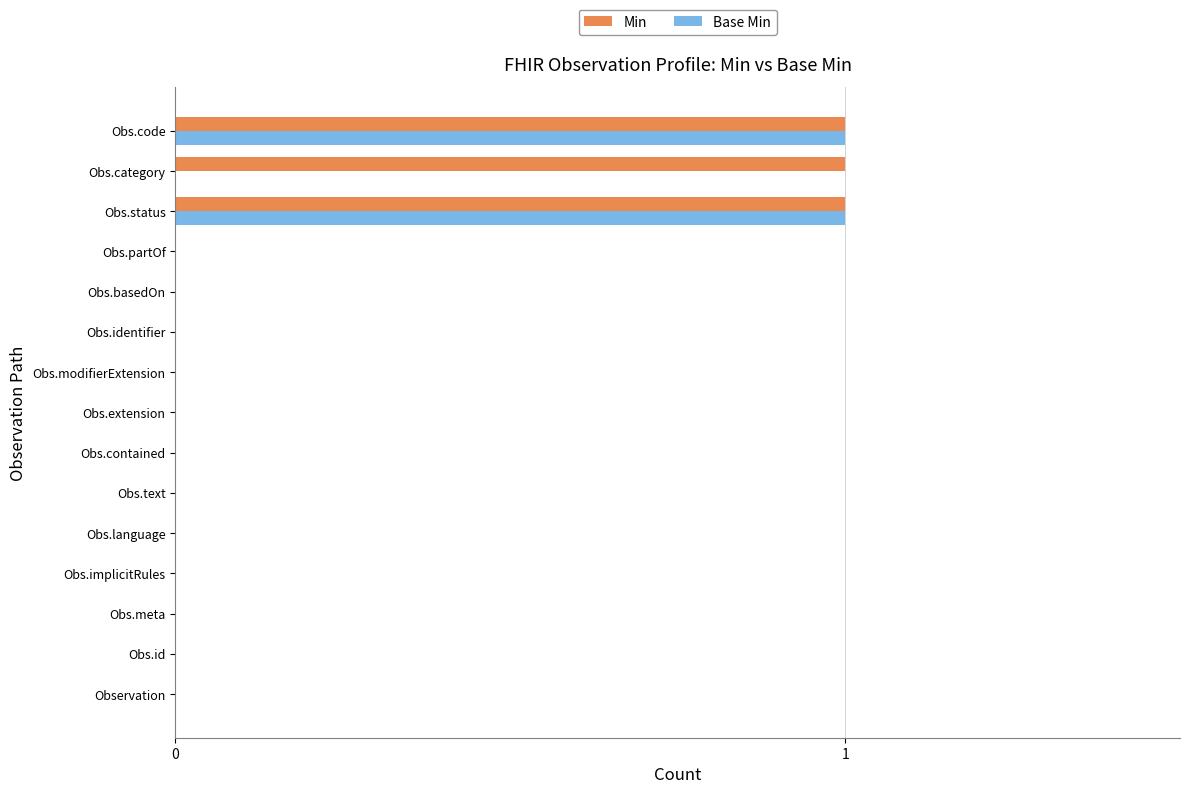

Which series has the largest total across all categories?

Min